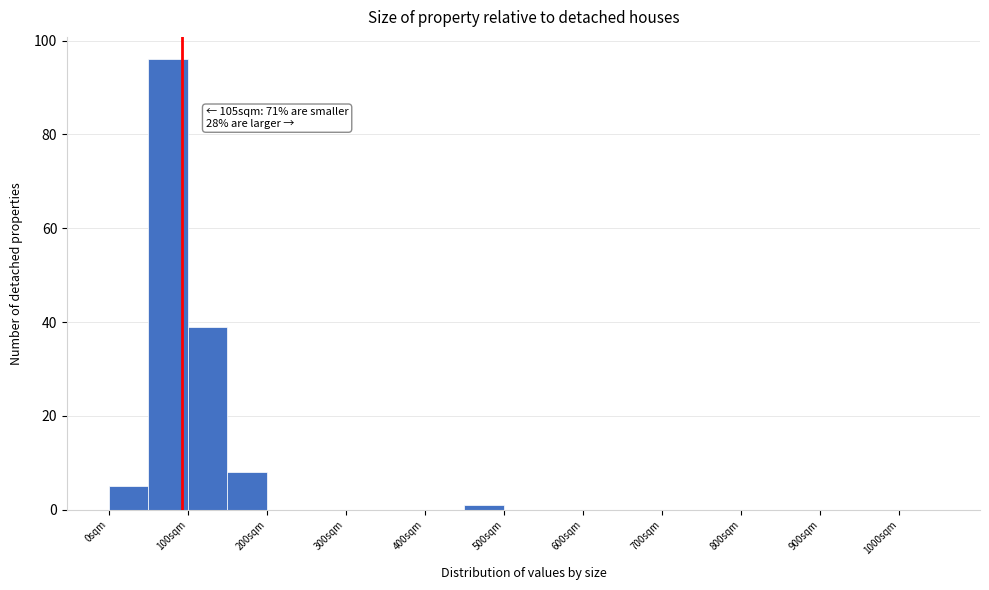

Over which range of the x-axis is the bar tallest?

50 to 100